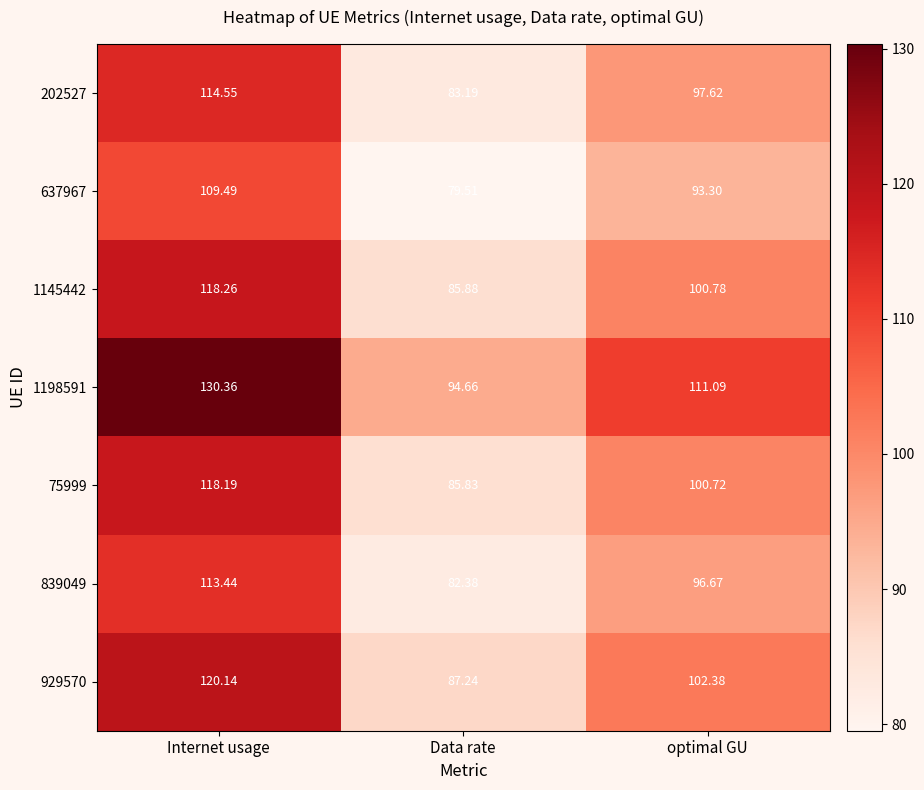

What is the highest value of the 1198591 series?

130.4